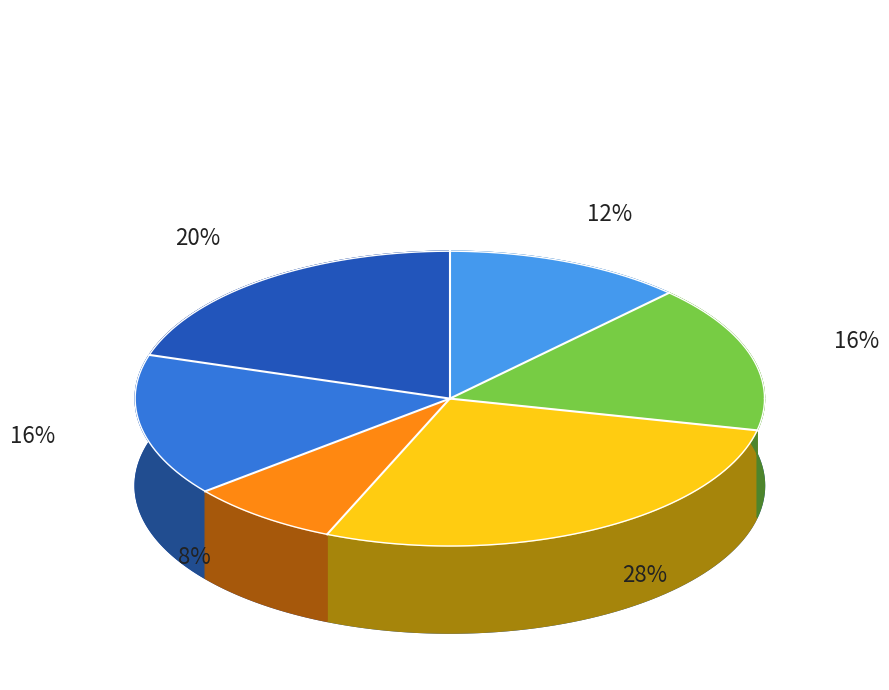

To the nearest percent, what percentage of the pie is 承平虚想·已颓阳城绝凤俦?

12%